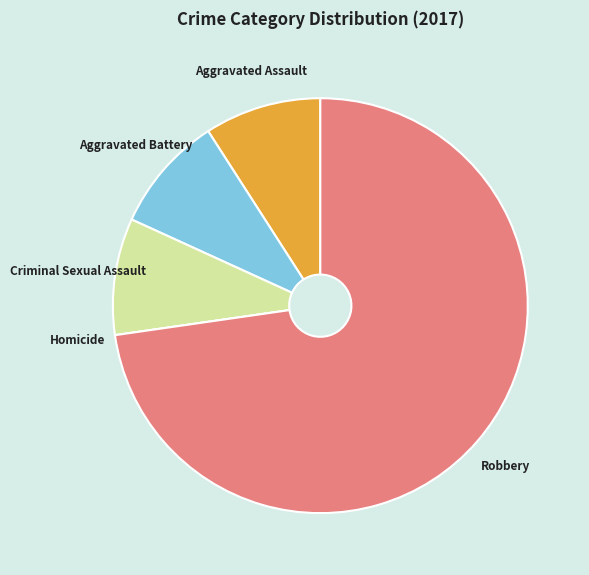

Is there any slice that represents more than half of the pie?

Yes